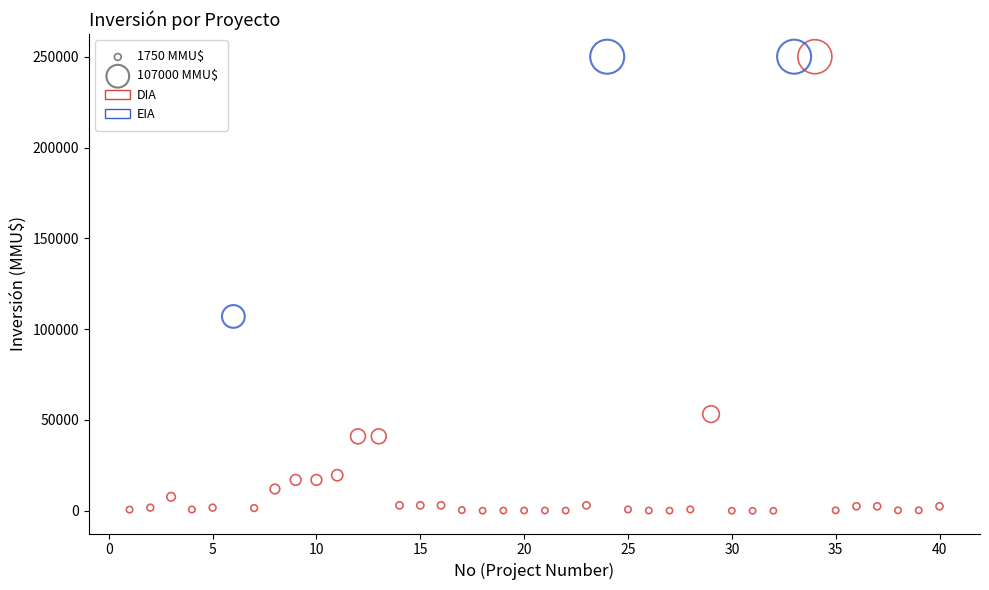

Which series has the largest Y range (max minus min)?

DIA